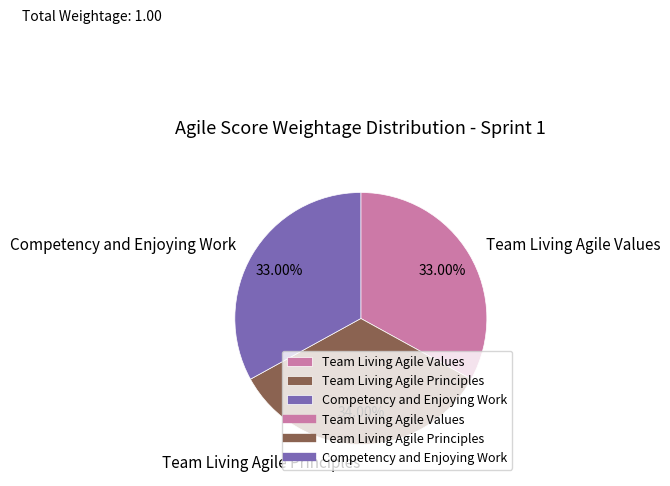

Which slice is the largest?

Team Living Agile Principles